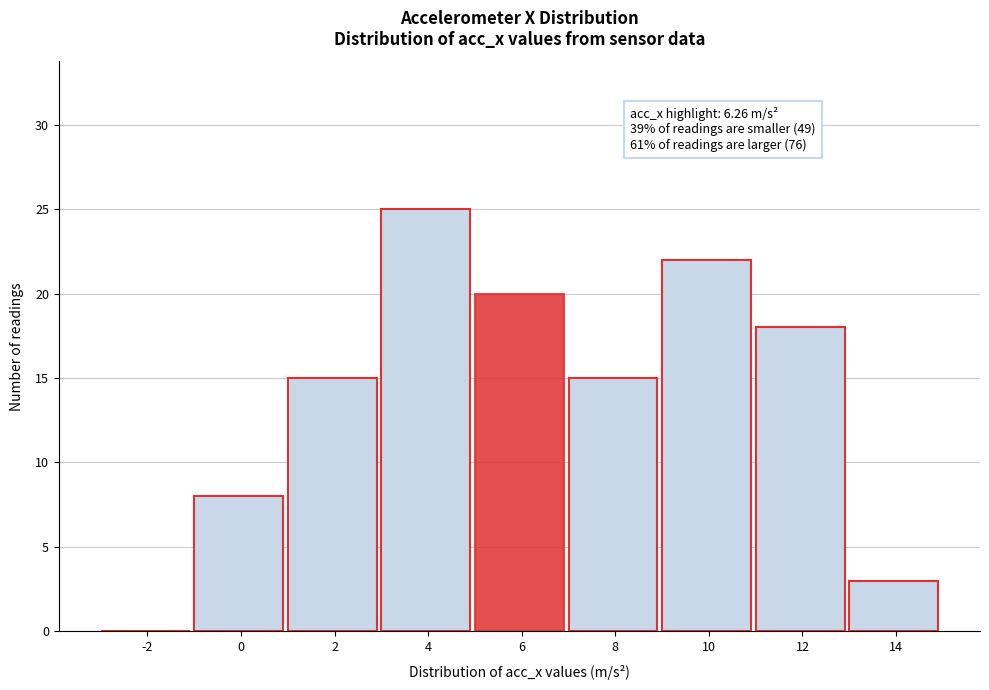

Reading left to right, list all the values displayed in this chart.

-2=0	0=8	2=15	4=25	6=20	8=15	10=22	12=18	14=3